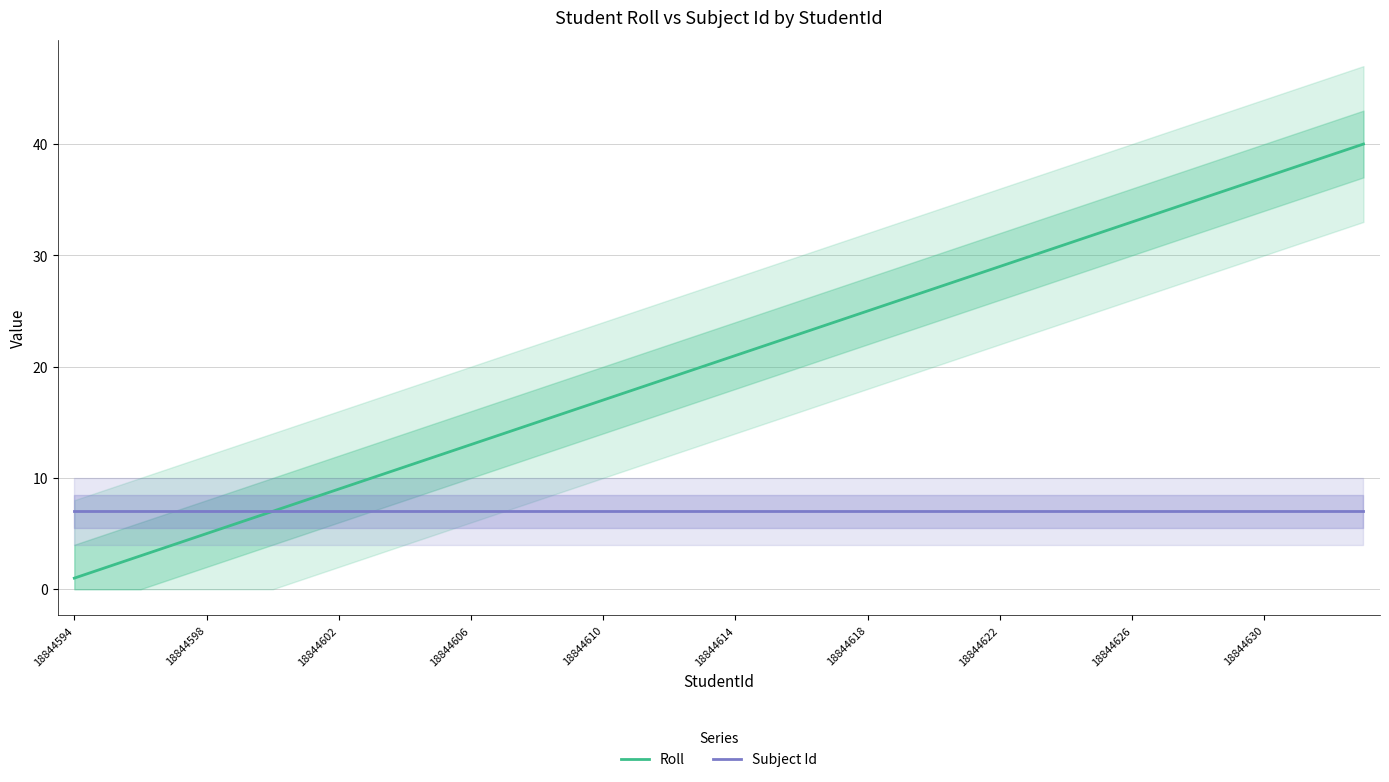

True or false: Subject Id and Roll cross at least once.

False